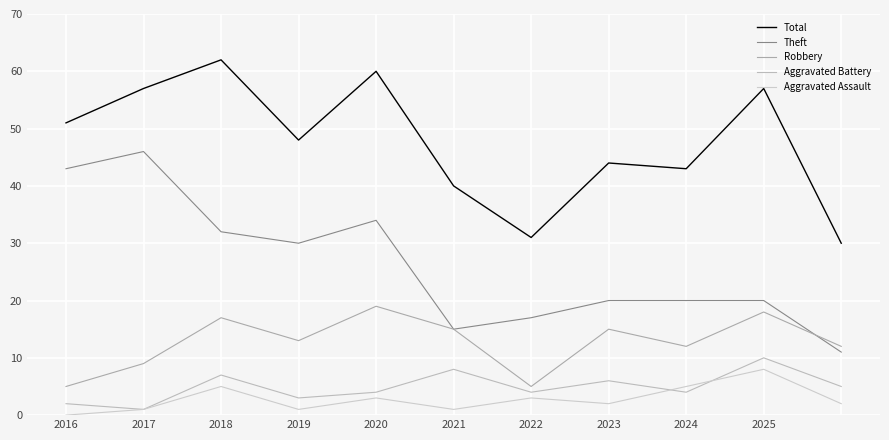

At how many categories does at least one series exceed 56?

4